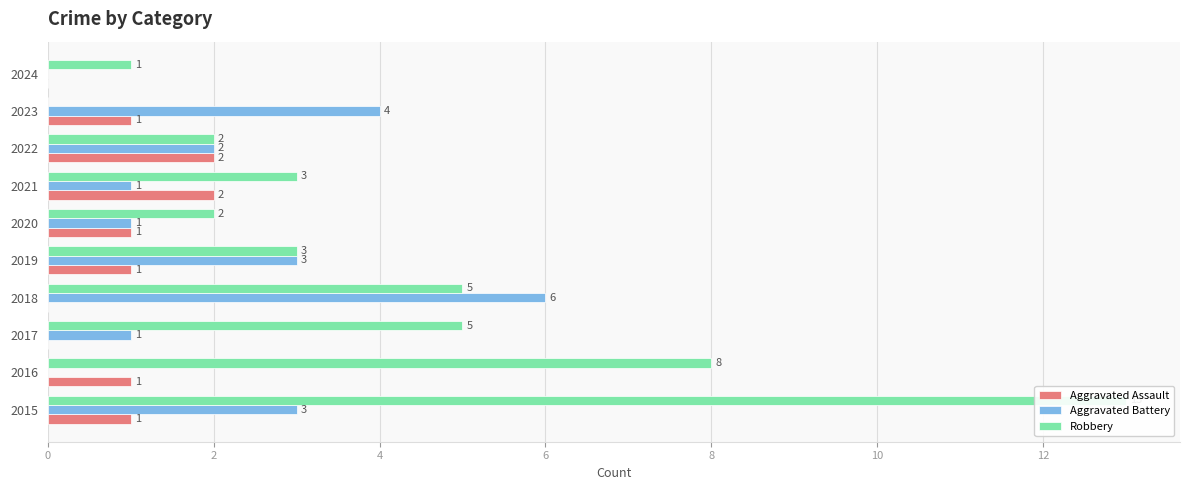

What are all the series names shown in the legend?

Aggravated Assault, Aggravated Battery, Robbery